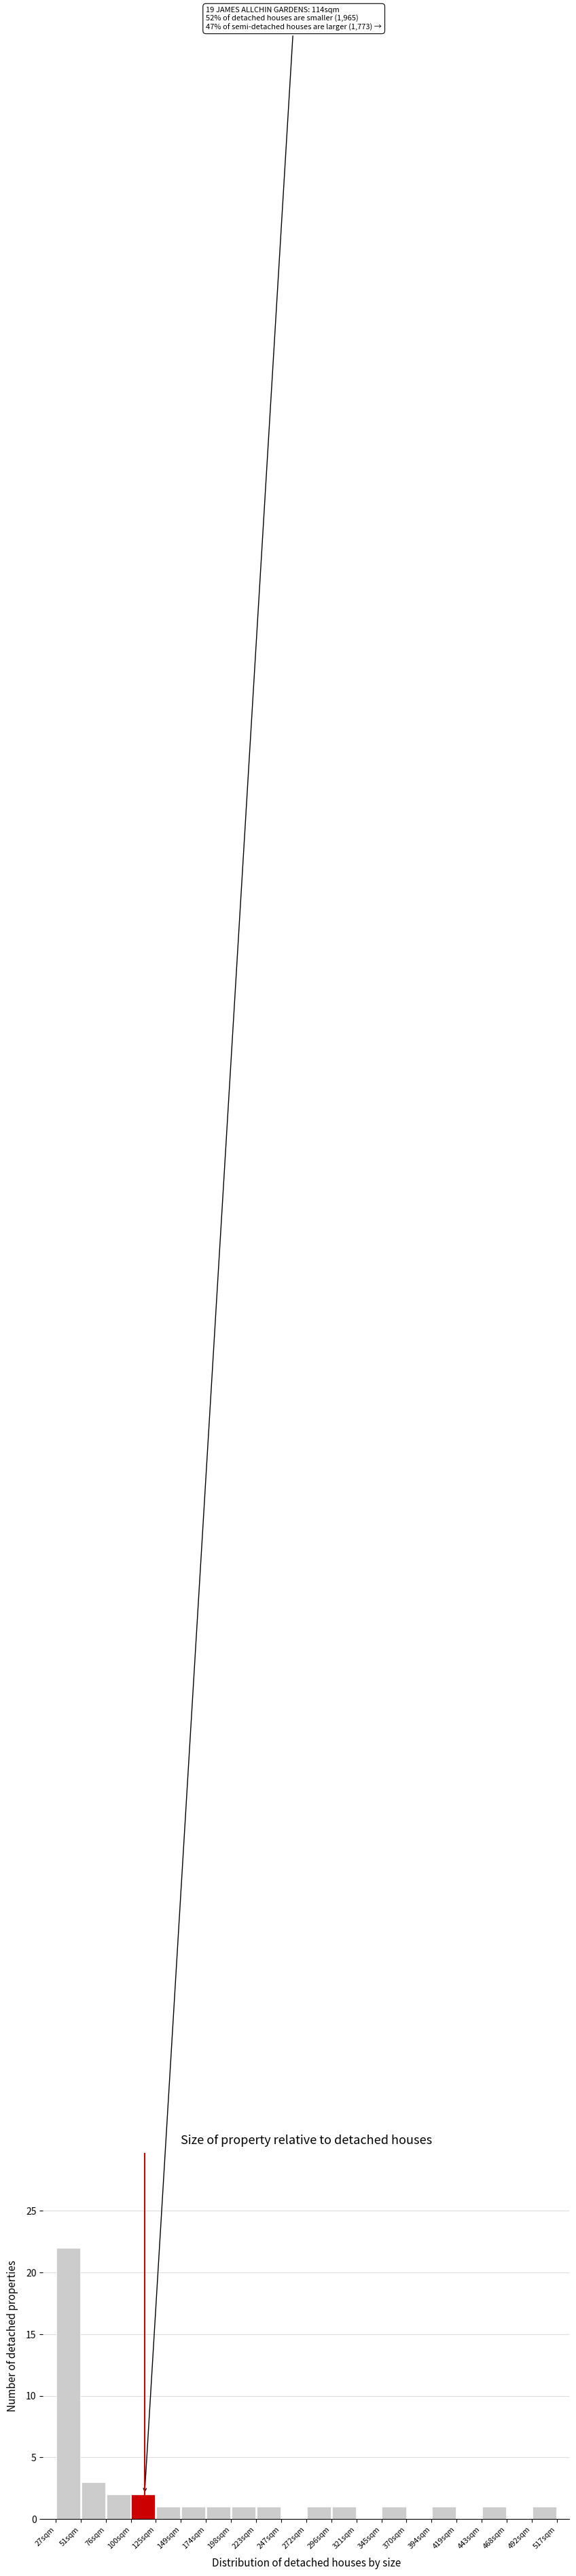

Which range on the x-axis has the tallest bar?

27.0 to 51.5